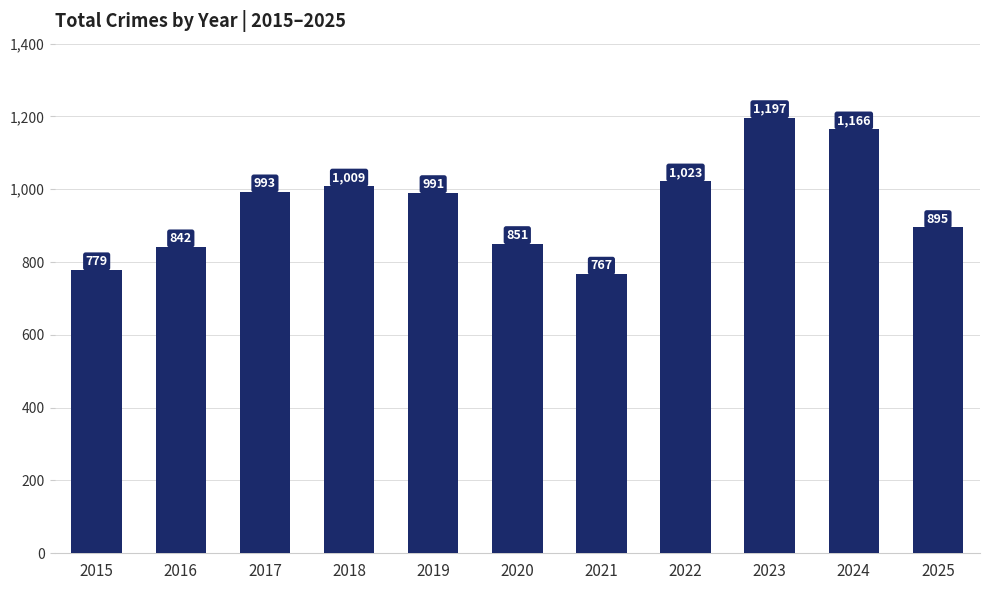

What is the maximum value shown in the chart?

1197